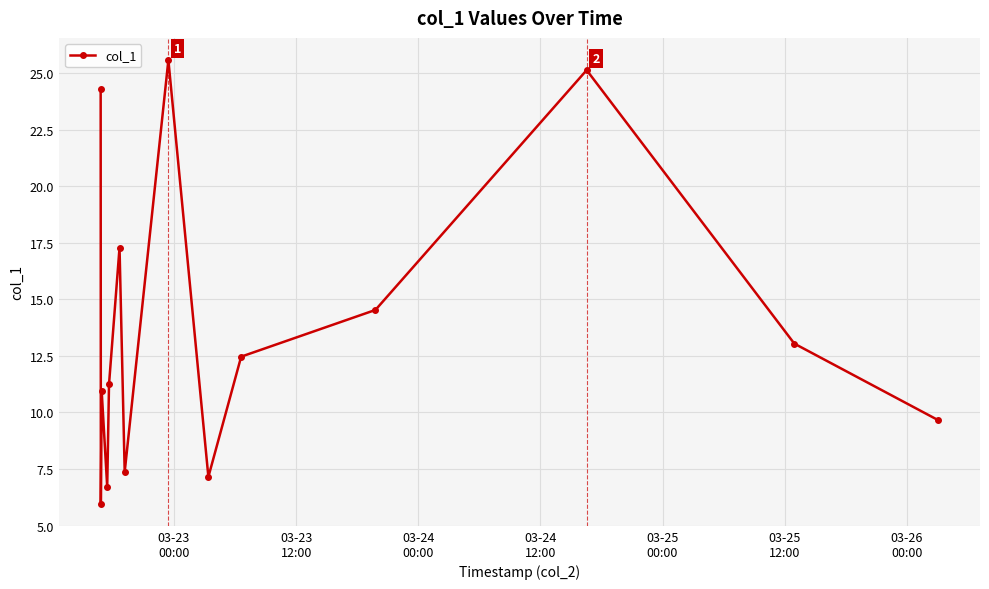

Count the number of categories in the chart.

14